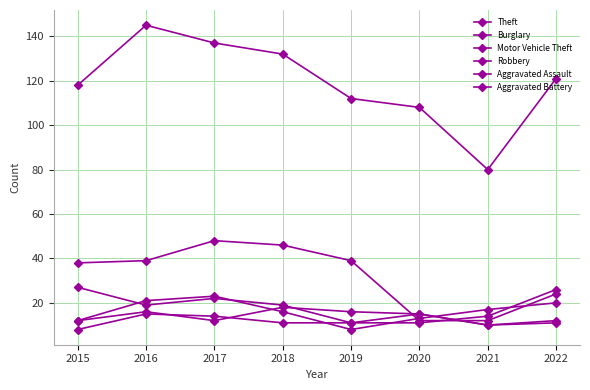

How many lines are shown in the chart?

6